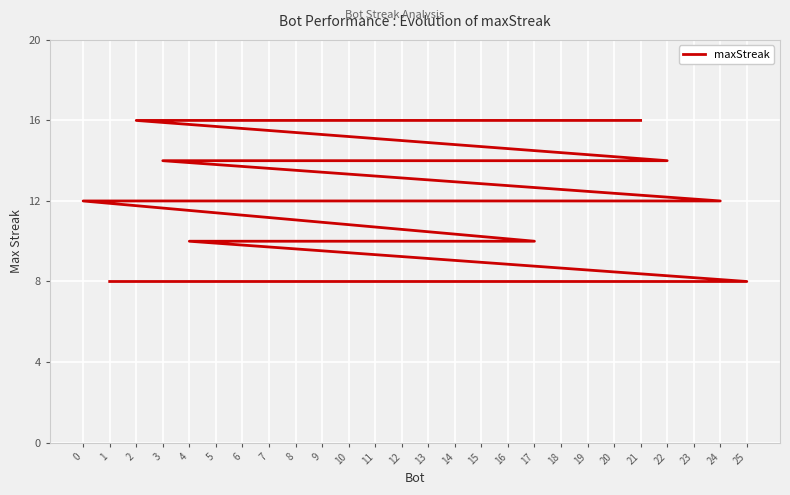

List the labels in order of value, smallest first.

25, 23, 19, 16, 14, 8, 1, 17, 13, 11, 9, 7, 6, 4, 24, 0, 22, 12, 5, 3, 21, 20, 18, 15, 10, 2